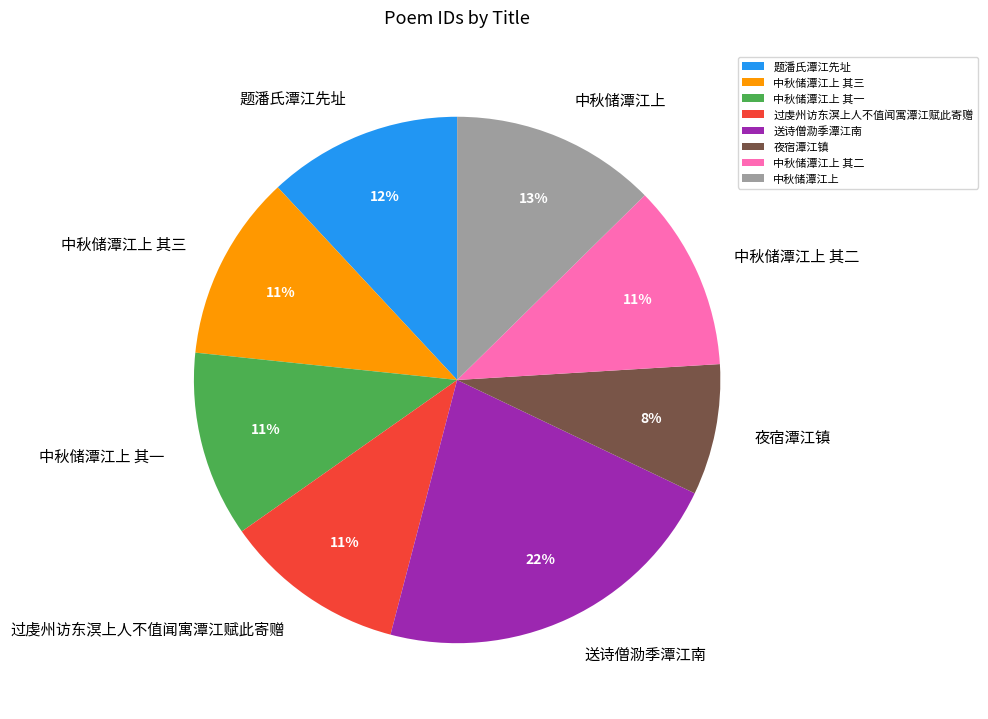

Is 中秋储潭江上 the majority of the pie?

No